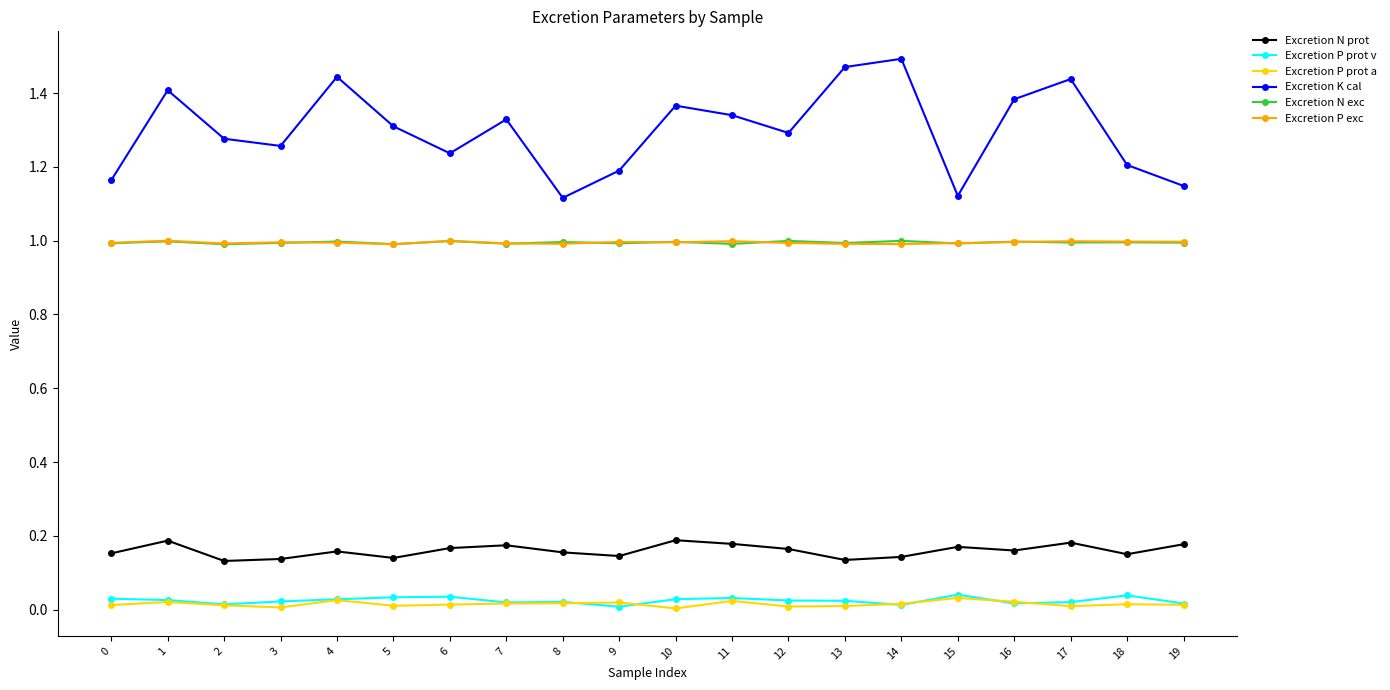

The Excretion N prot series shows 0.2 at 19. True or false?

True